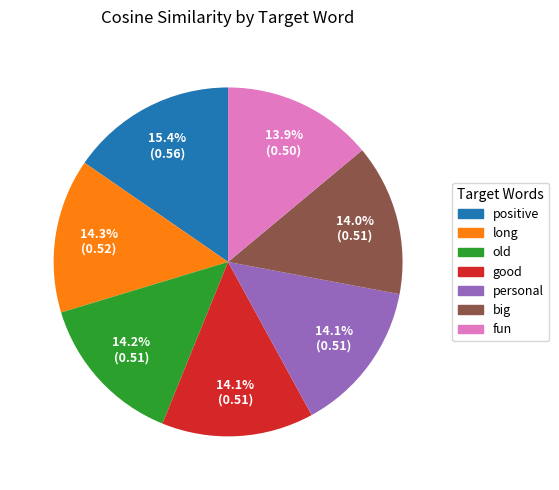

Does any single category account for the majority?

No